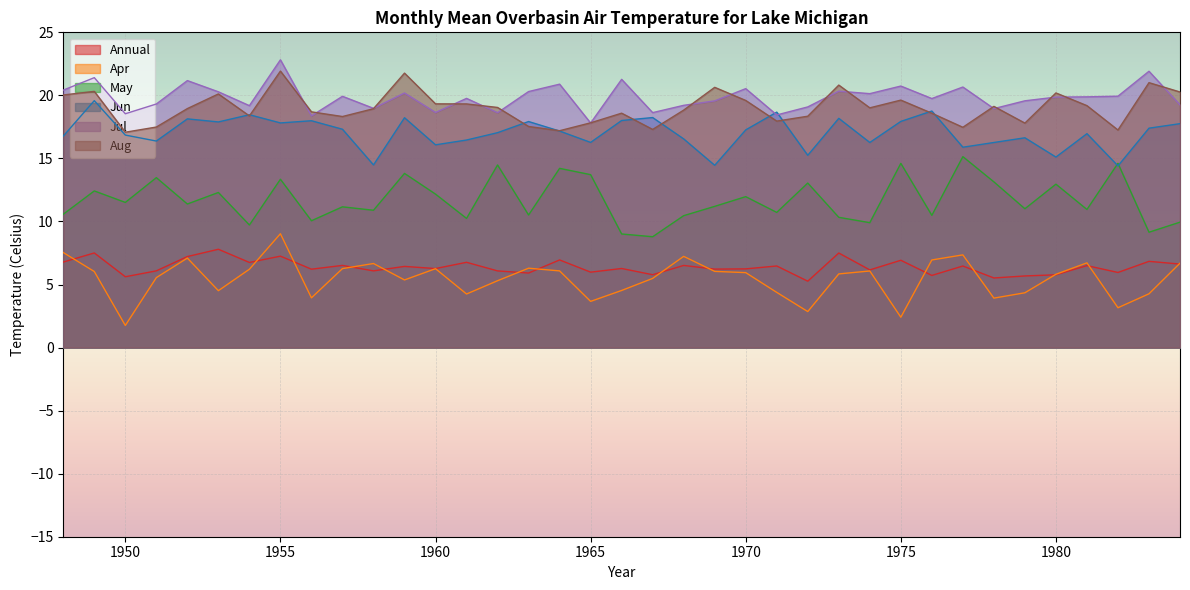

What is the difference between the May values at 1963 and 1956?

0.5